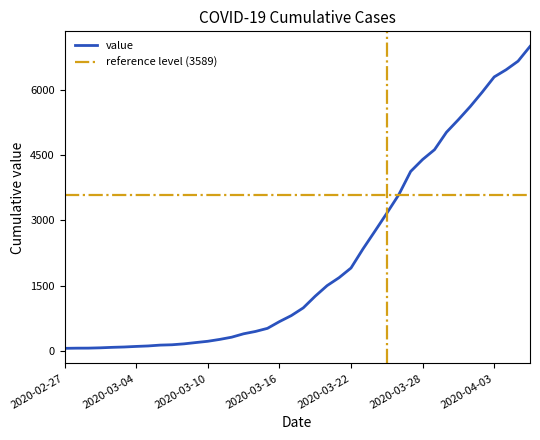

Reading left to right, transcribe all the data shown in this chart.

2020-02-27=64	2020-02-28=68	2020-02-29=69	2020-03-01=76	2020-03-02=87	2020-03-03=95	2020-03-04=108	2020-03-05=119	2020-03-06=138	2020-03-07=146	2020-03-08=167	2020-03-09=197	2020-03-10=226	2020-03-11=269	2020-03-12=320	2020-03-13=398	2020-03-14=452	2020-03-15=523	2020-03-16=677	2020-03-17=816	2020-03-18=993	2020-03-19=1261	2020-03-20=1504	2020-03-21=1686	2020-03-22=1908	2020-03-23=2344	2020-03-24=2752	2020-03-25=3165	2020-03-26=3589	2020-03-27=4125	2020-03-28=4399	2020-03-29=4625	2020-03-30=5025	2020-03-31=5314	2020-04-01=5617	2020-04-02=5947	2020-04-03=6295	2020-04-04=6460	2020-04-05=6657	2020-04-06=6995